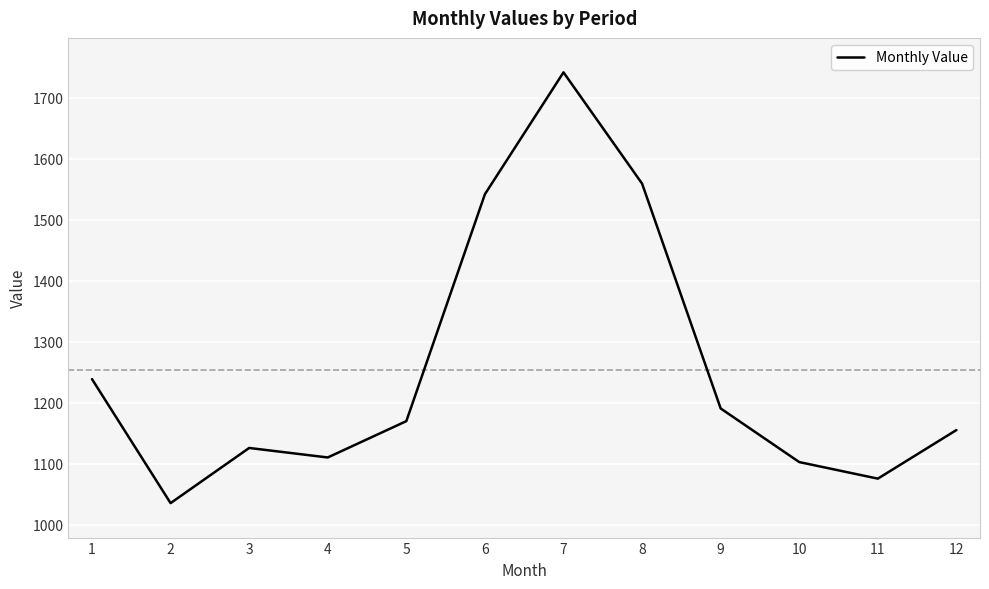

What is the difference between the maximum and minimum values?

706.8